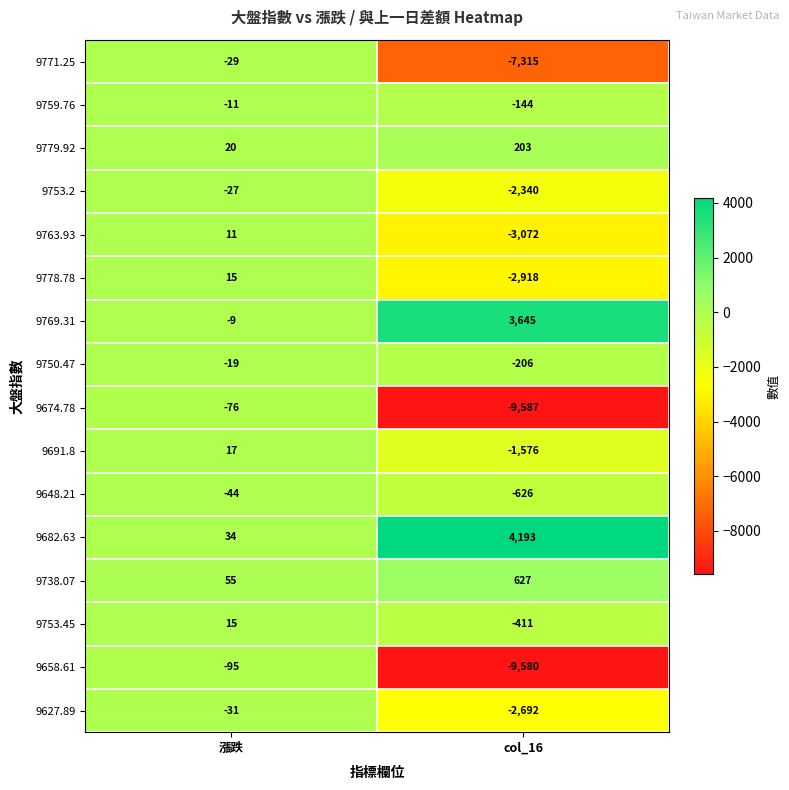

Is the value of 9691.8 at col_16 greater than the value of 9763.93 at col_16?

Yes